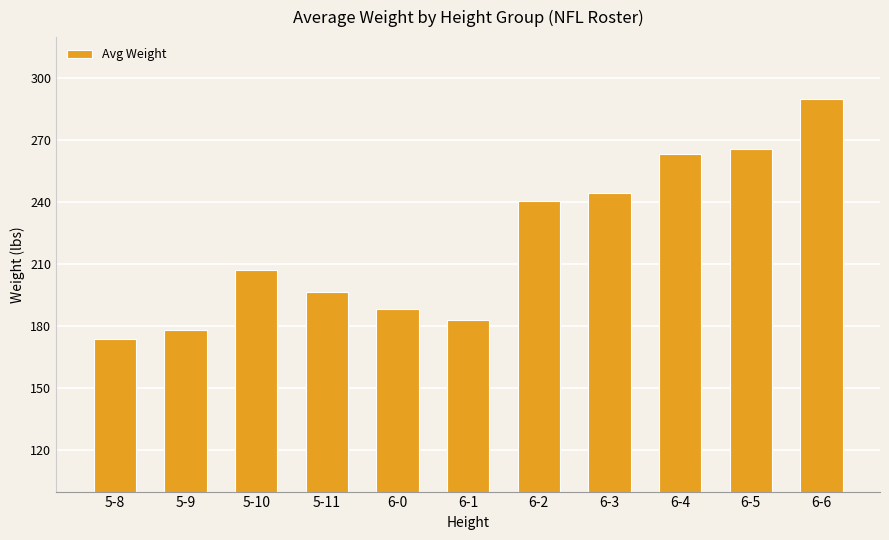

Which label corresponds to the largest value in the chart?

6-6